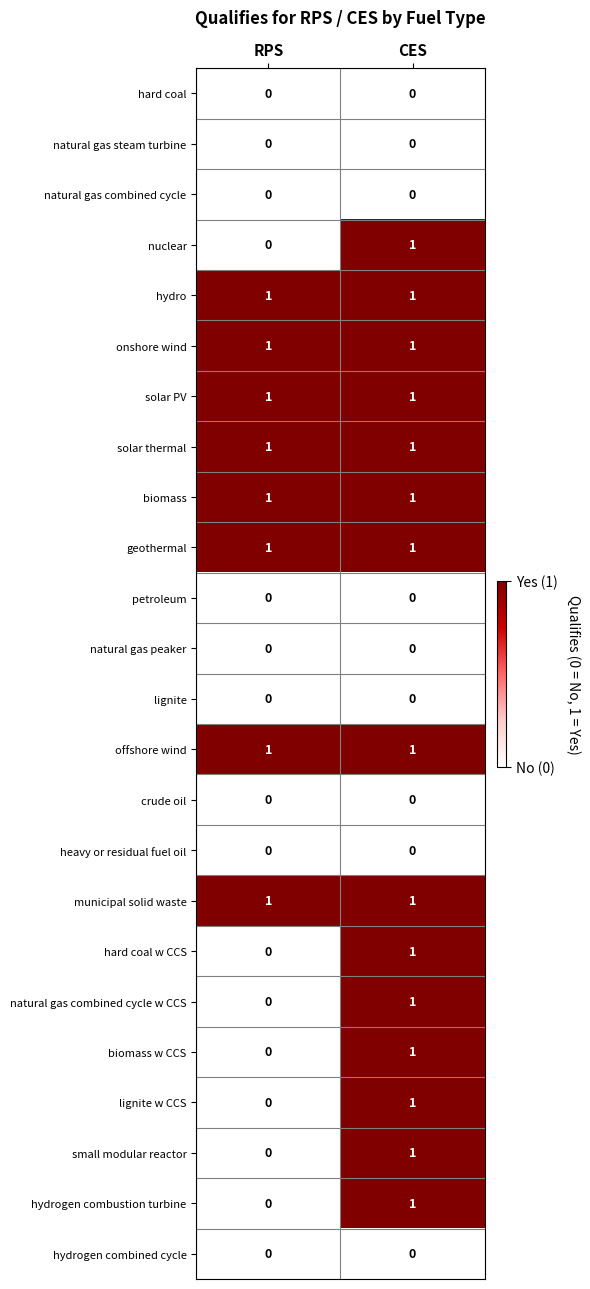

What is the spread (max minus min) of values at CES?

1